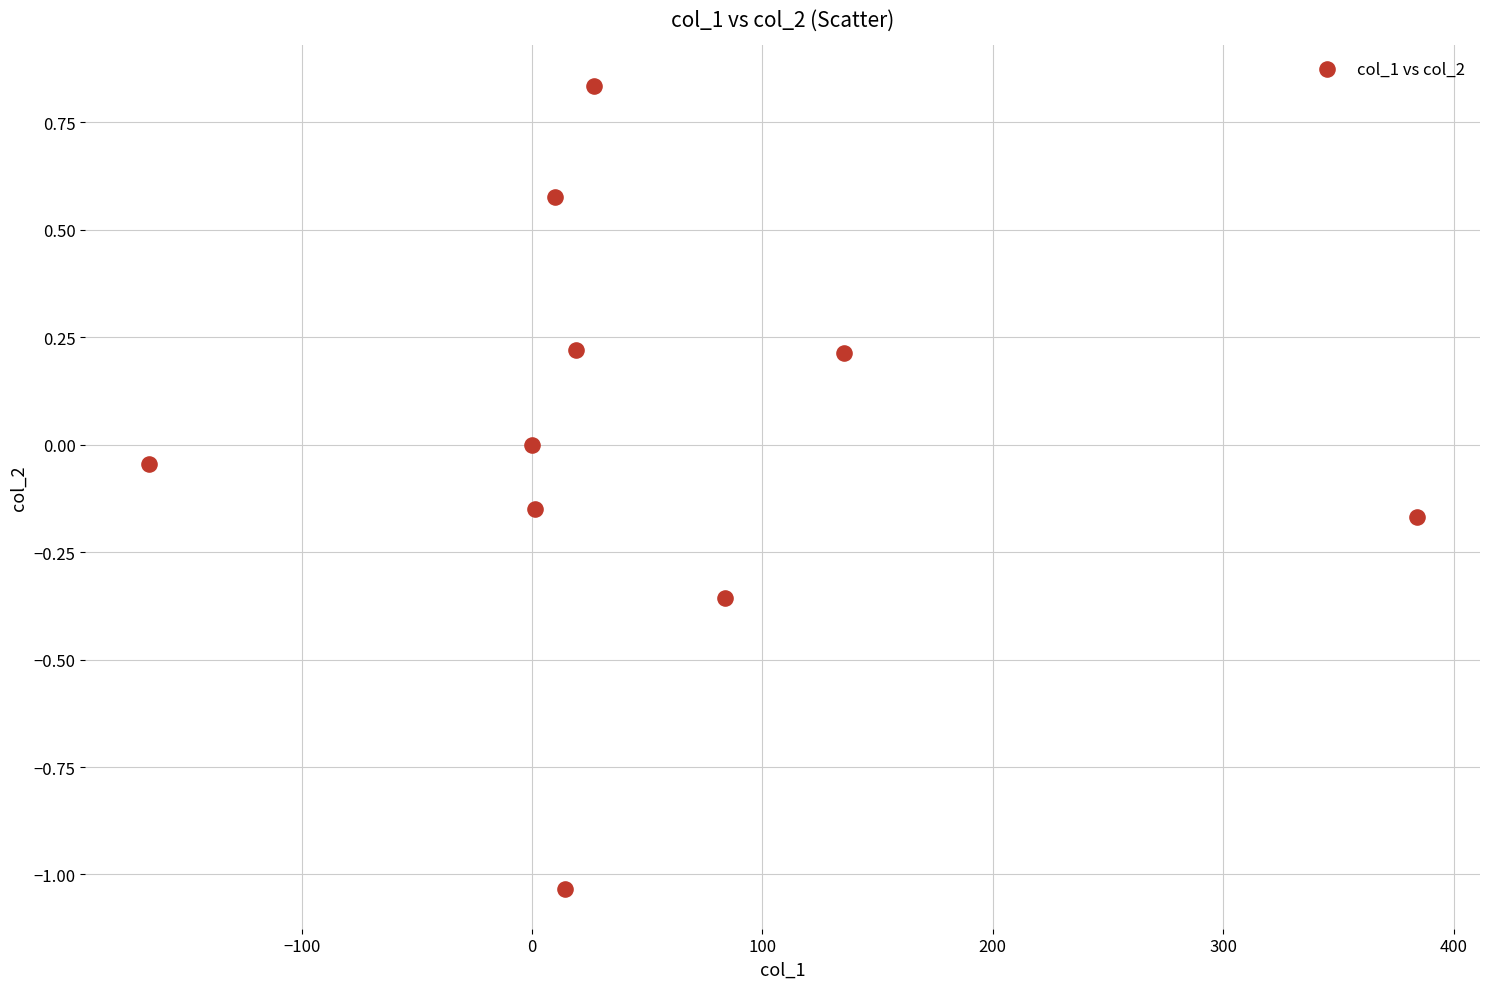

What is the range of Y values (max minus min)?

1.9